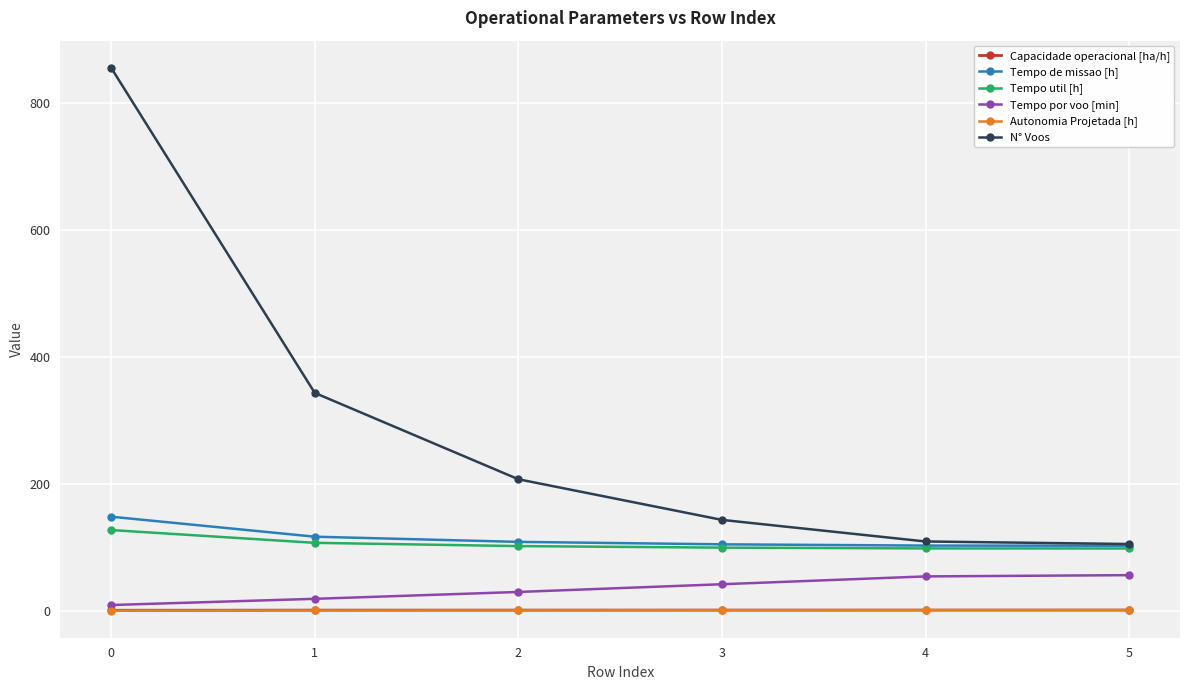

Is the value of Tempo por voo [min] at 0 greater than the value of N° Voos at 5?

No